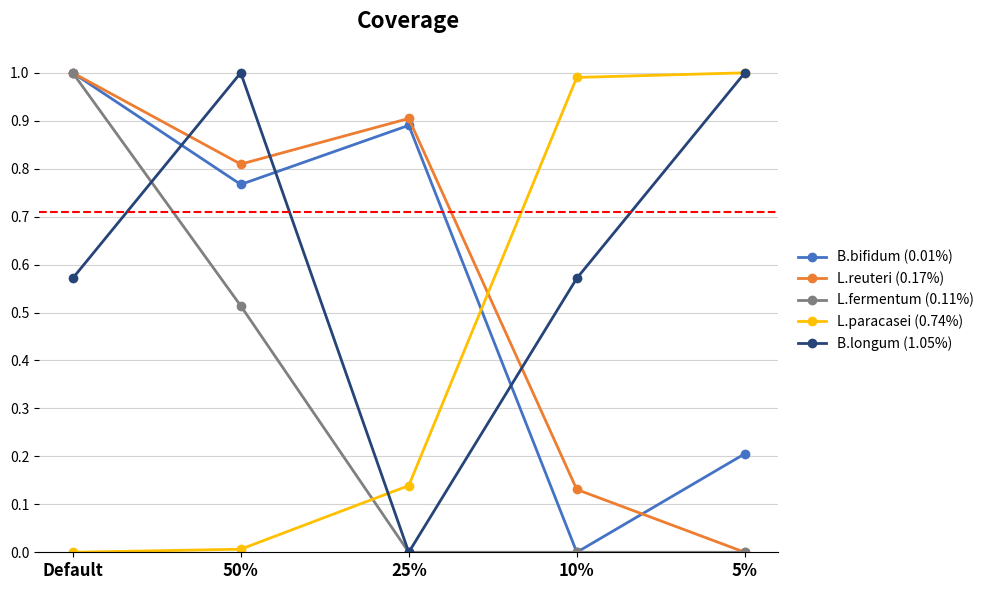

In B.bifidum (0.01%), how many points are lower than both neighbors (excluding endpoints)?

2